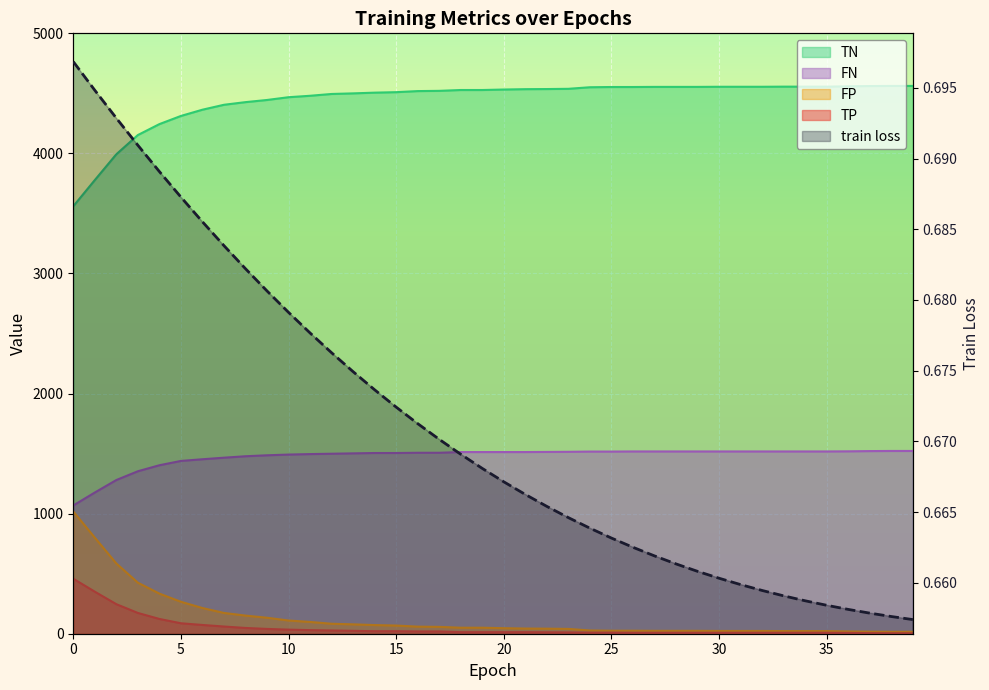

At how many categories does at least one series exceed 928?

40